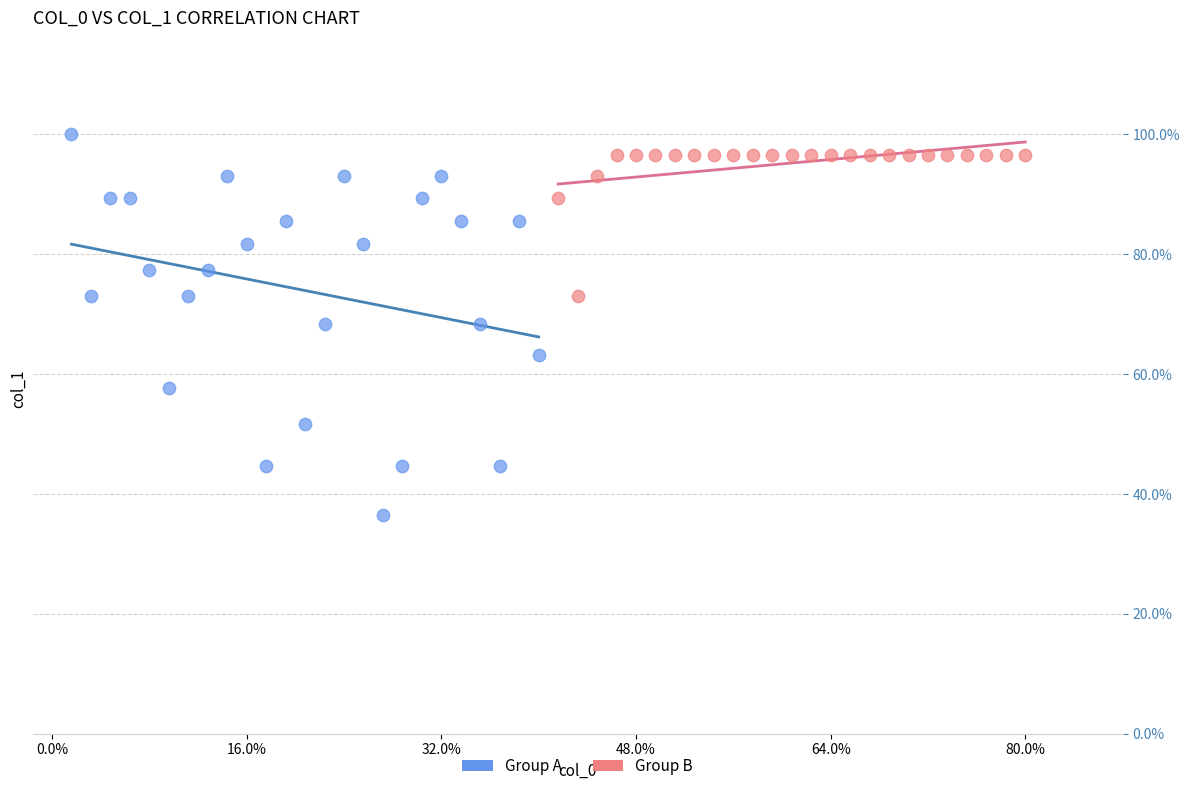

Which series has the widest spread of Y values?

Group A